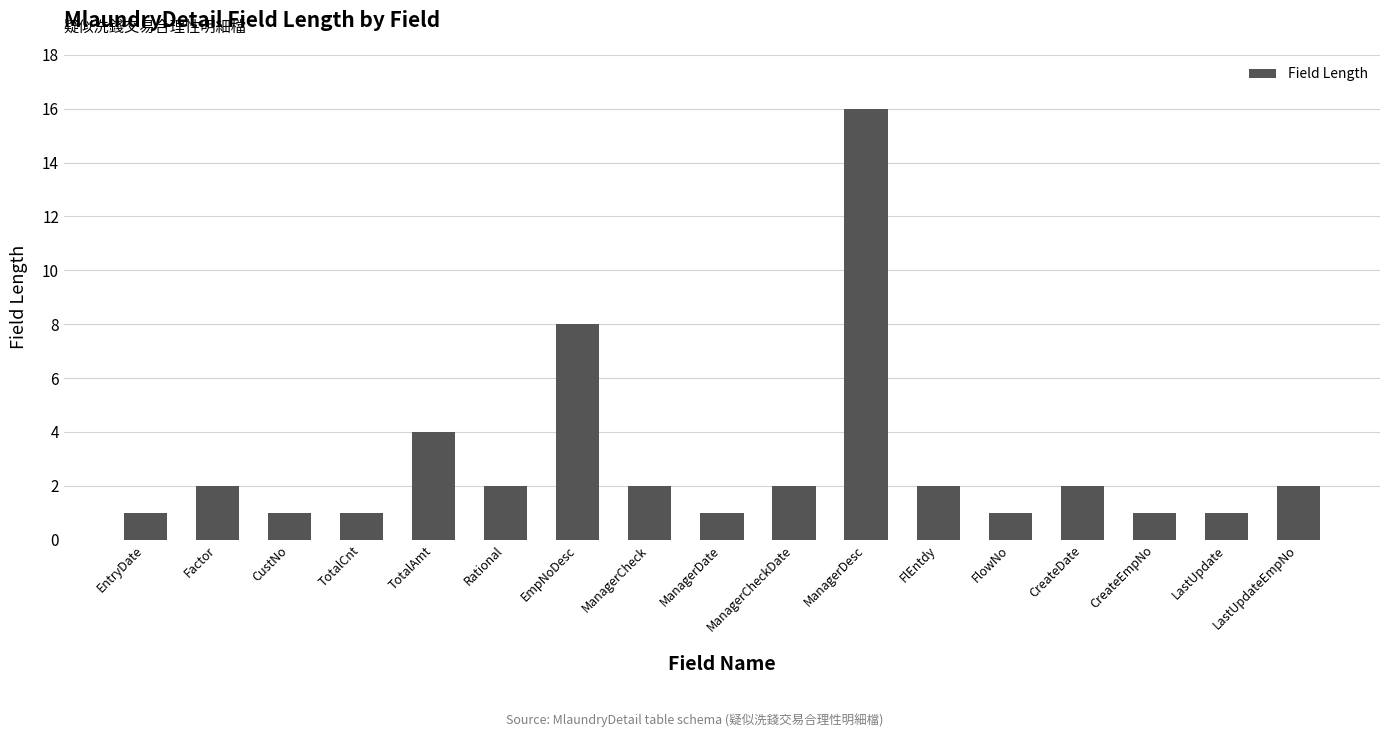

What is the difference between the values at FlowNo and ManagerDesc?

15